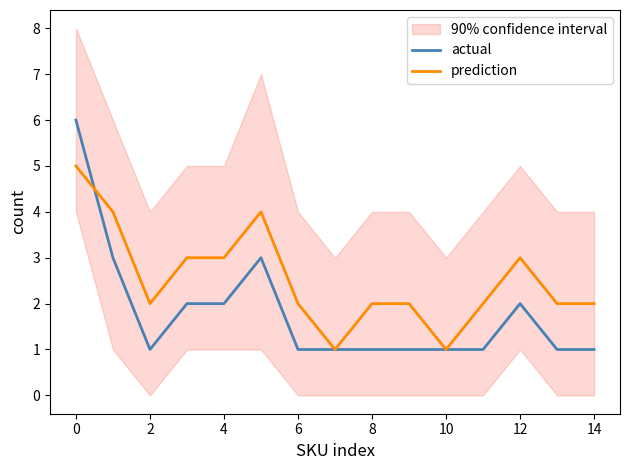

Is this an area chart (filled region under the line)?

No